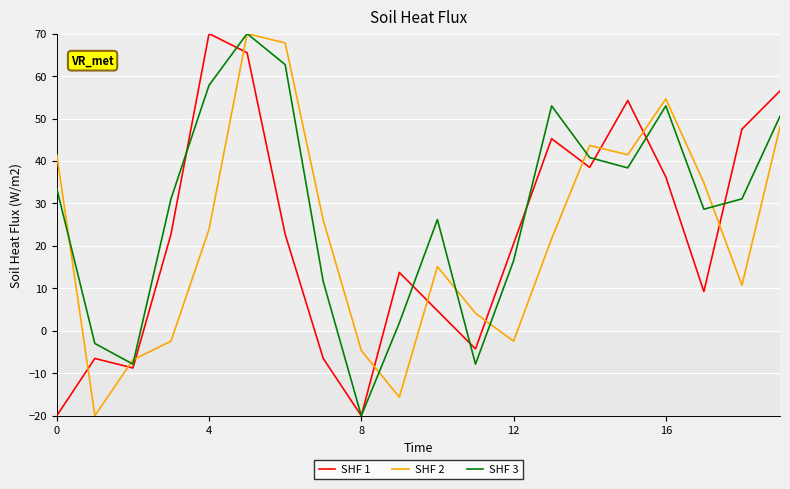

What is the highest value of the SHF 3 series?

70.0